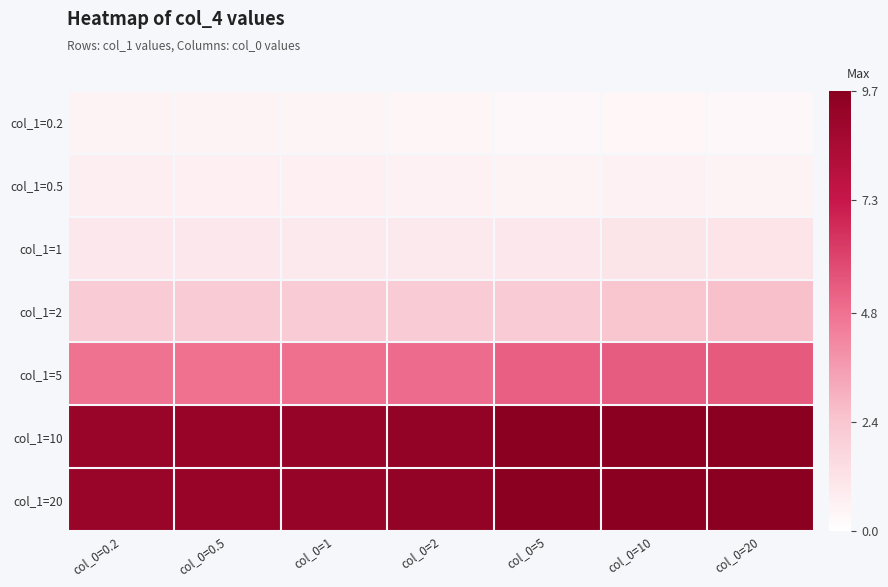

Reading left to right, what are all the values shown in this chart?

col_1=0.2: col_0=0.2=0.5	col_0=0.5=0.5	col_0=1=0.5	col_0=2=0.4	col_0=5=0.3	col_0=10=0.4	col_0=20=0.3
col_1=0.5: col_0=0.2=0.7	col_0=0.5=0.7	col_0=1=0.6	col_0=2=0.6	col_0=5=0.5	col_0=10=0.6	col_0=20=0.5
col_1=1: col_0=0.2=1.0	col_0=0.5=1.0	col_0=1=0.9	col_0=2=0.9	col_0=5=1.0	col_0=10=1.1	col_0=20=1.2
col_1=2: col_0=0.2=2.2	col_0=0.5=2.2	col_0=1=2.2	col_0=2=2.2	col_0=5=2.2	col_0=10=2.4	col_0=20=2.6
col_1=5: col_0=0.2=4.8	col_0=0.5=4.8	col_0=1=4.9	col_0=2=5.0	col_0=5=5.3	col_0=10=5.4	col_0=20=5.5
col_1=10: col_0=0.2=9.1	col_0=0.5=9.2	col_0=1=9.2	col_0=2=9.4	col_0=5=9.7	col_0=10=9.7	col_0=20=9.7
col_1=20: col_0=0.2=9.1	col_0=0.5=9.2	col_0=1=9.2	col_0=2=9.4	col_0=5=9.7	col_0=10=9.7	col_0=20=9.7